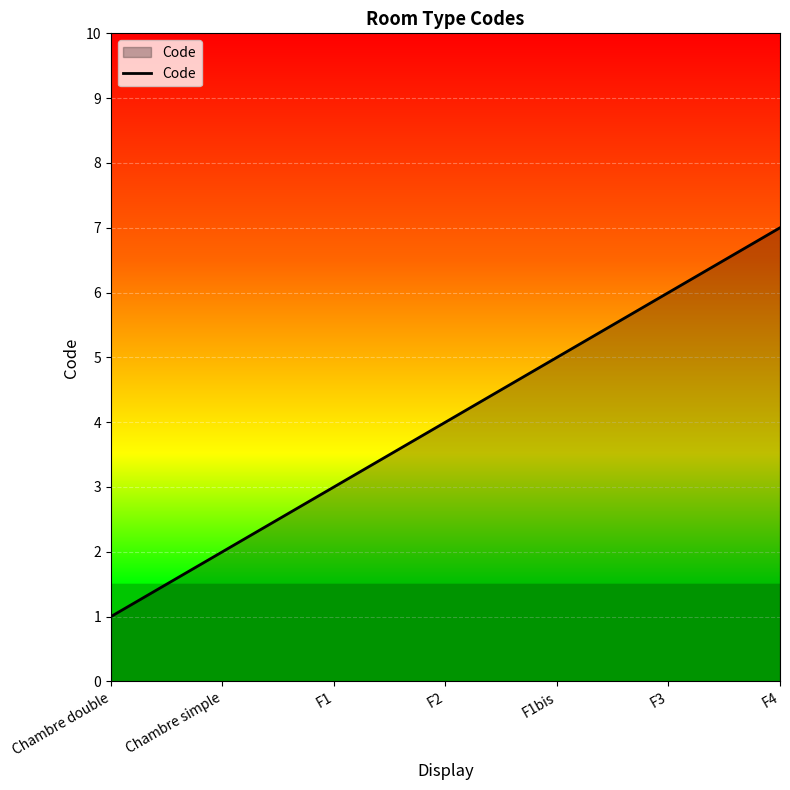

What is the difference between the maximum and minimum values?

6